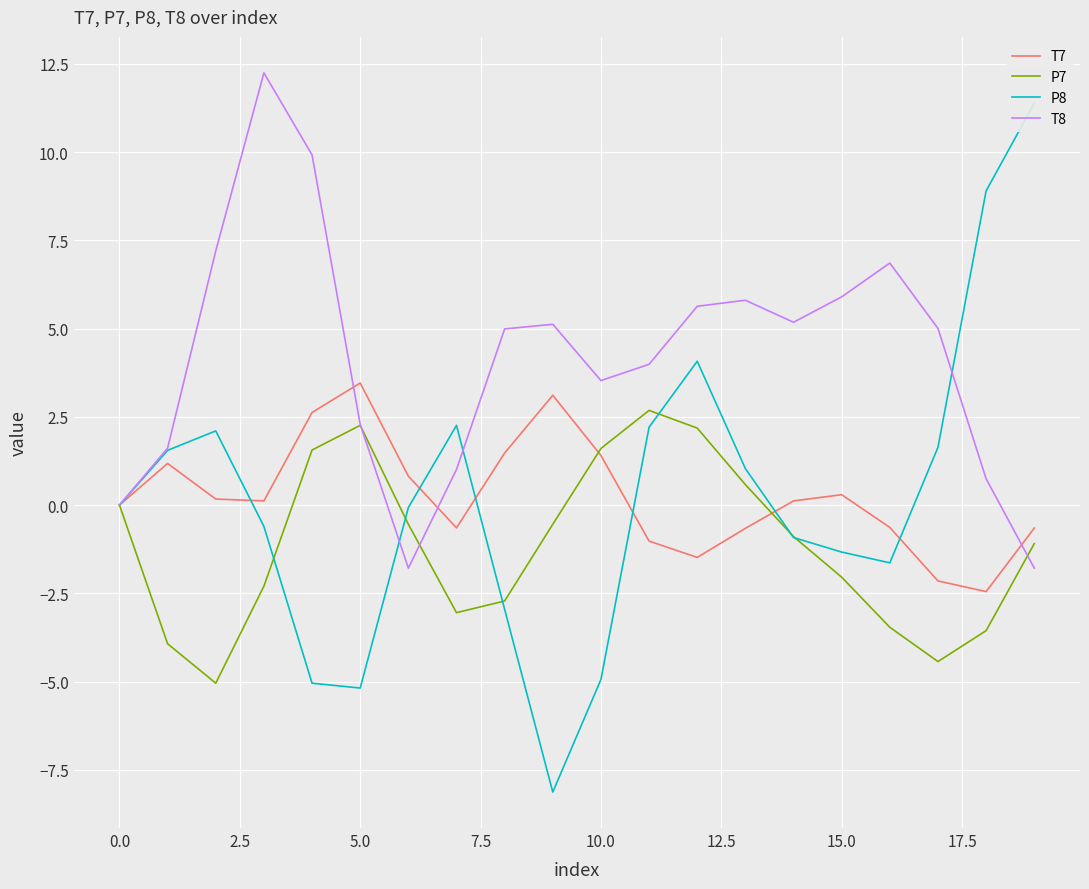

How many values in the P8 series exceed 0?

9